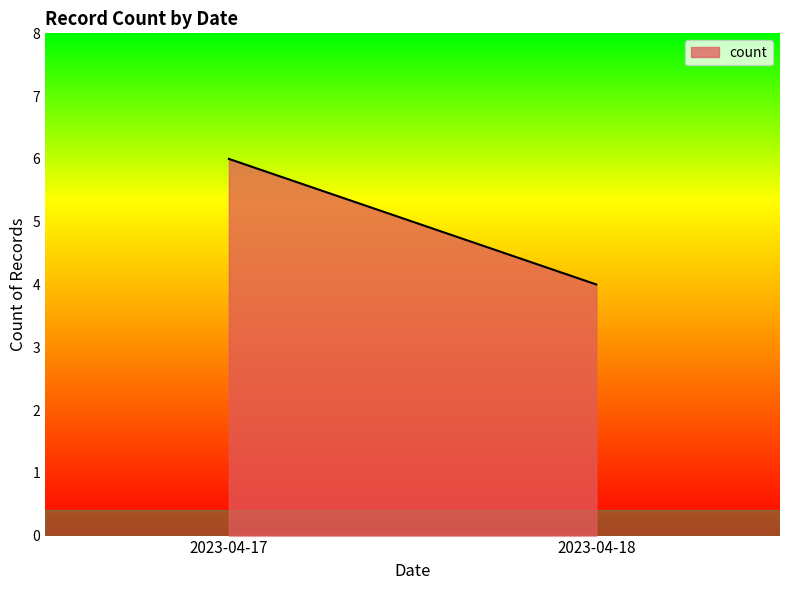

What is the difference between the maximum and minimum values?

2.0